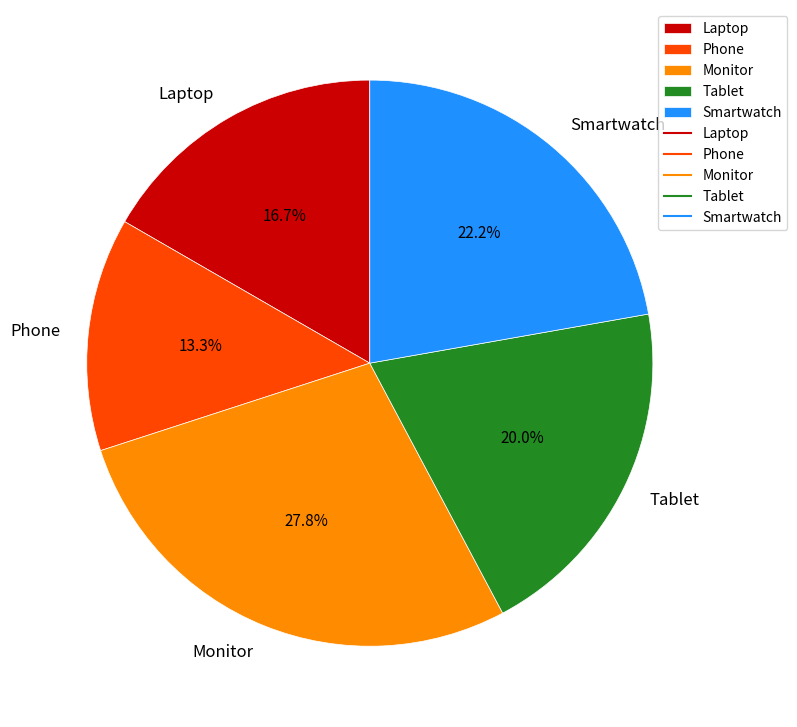

Which has a higher value, Laptop or Tablet?

Tablet